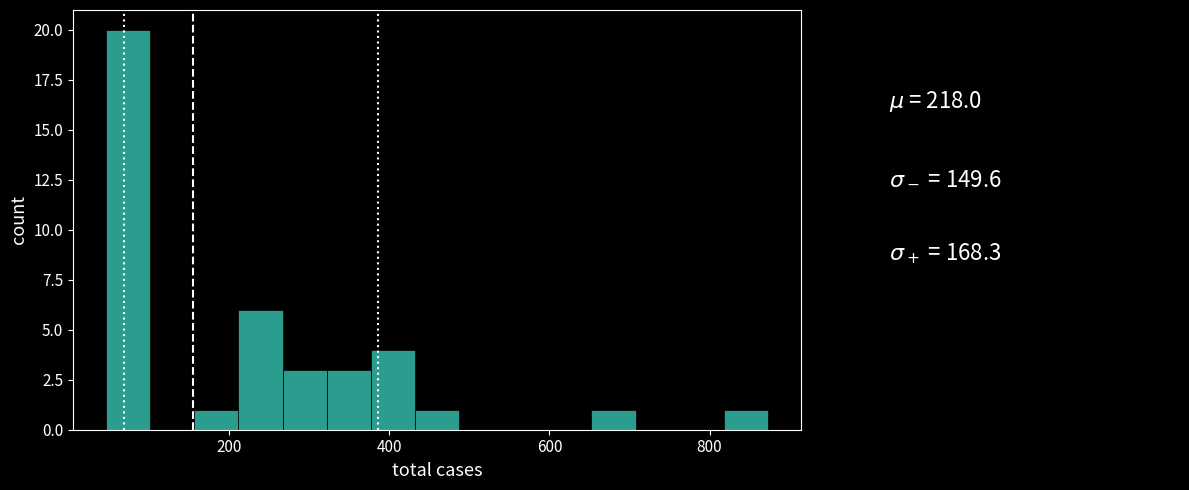

Read against the x-axis, roughly where is the centre of the tallest bar?

80